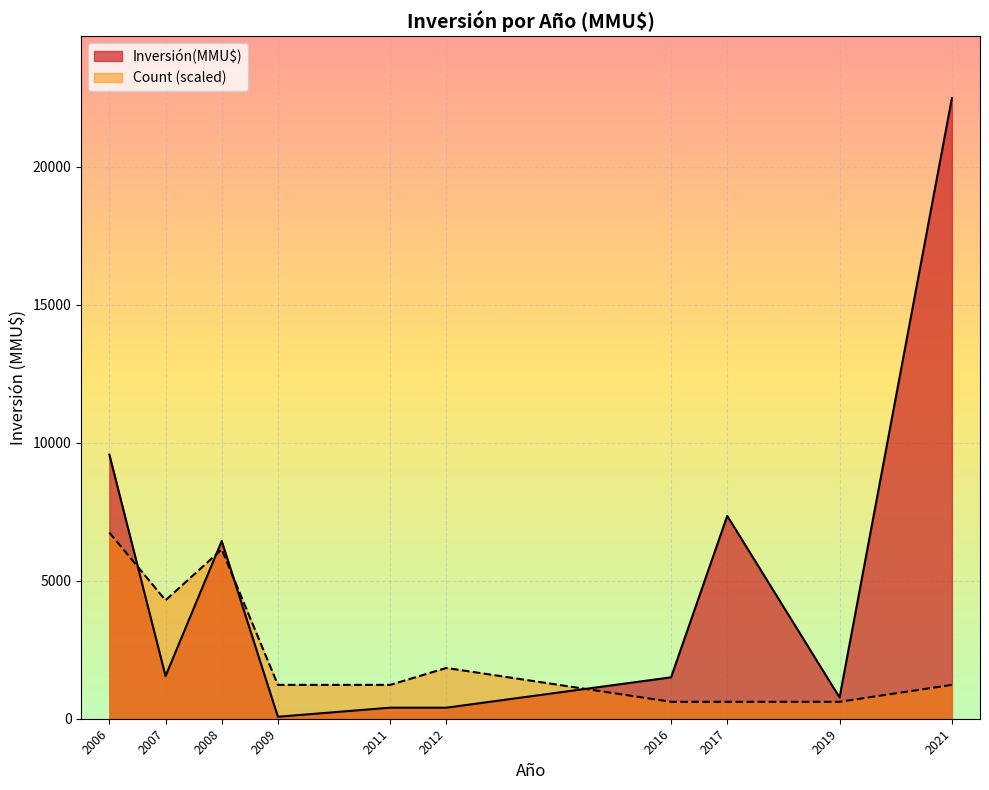

What are all the series names shown in the legend?

Inversión(MMU$), Count (scaled)